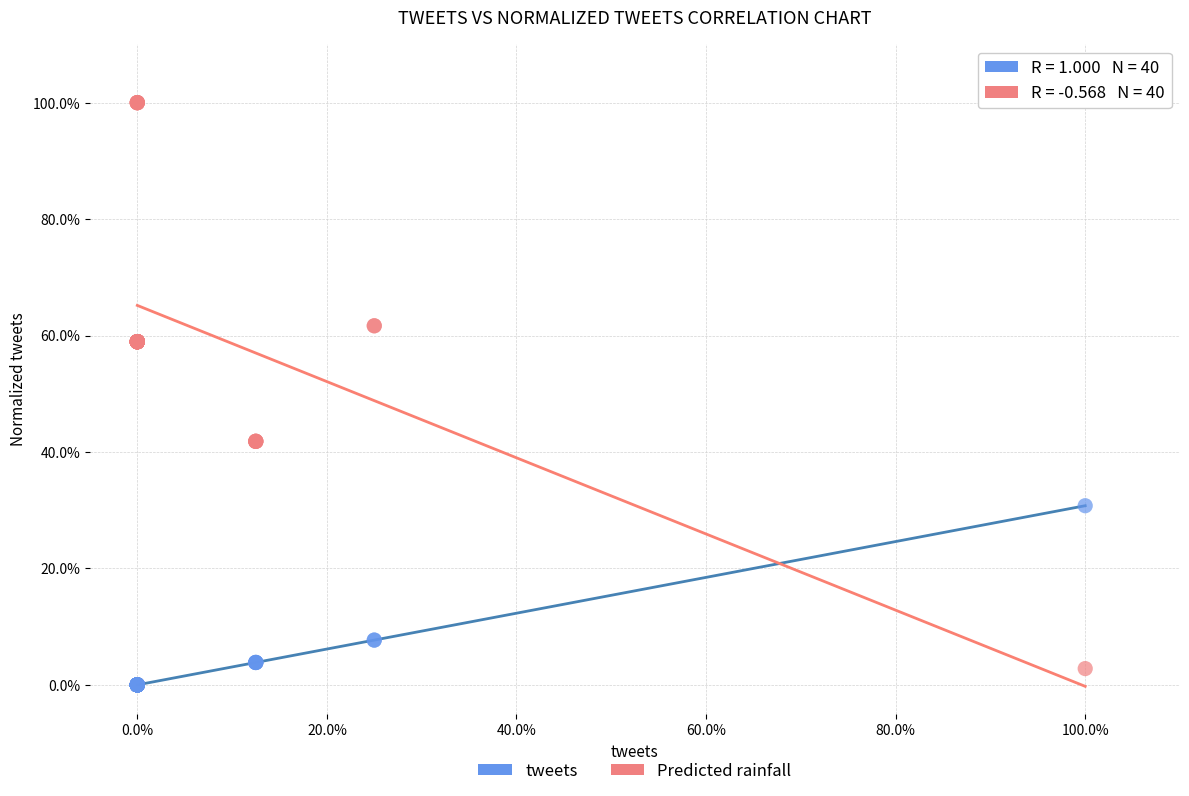

What are all the series names shown in the legend?

tweets, Predicted rainfall